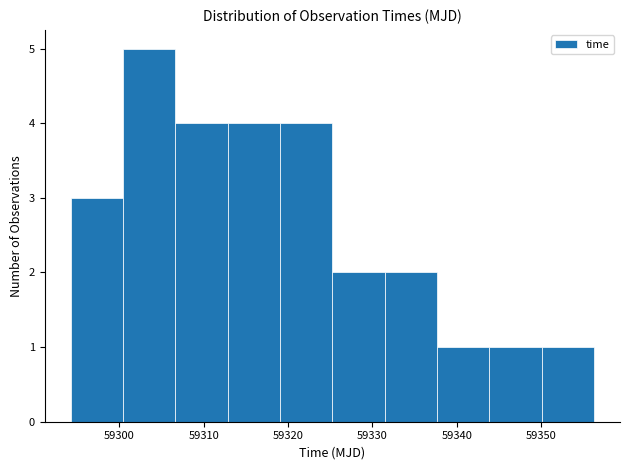

Which range on the x-axis has the tallest bar?

59300 to 59307